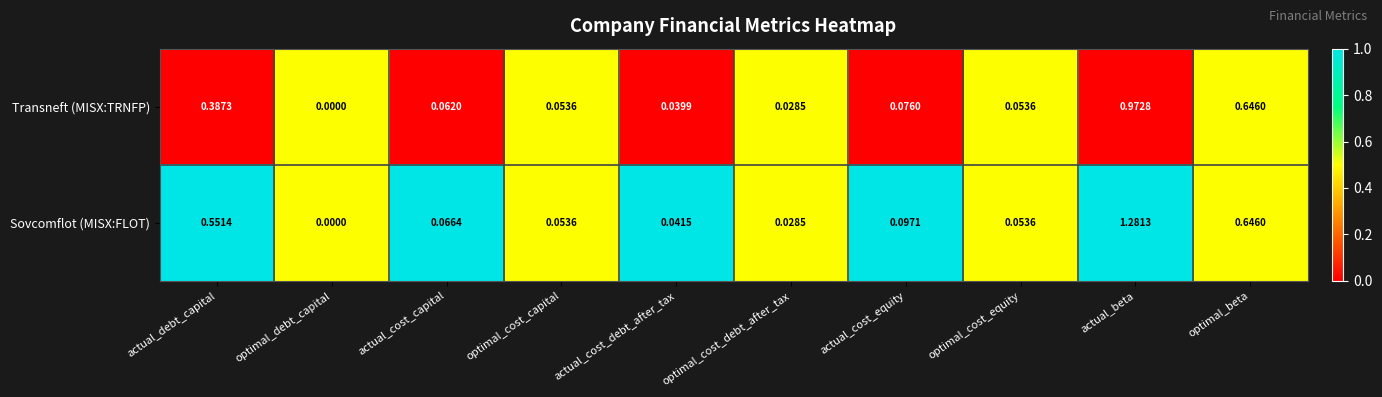

Rank the series by their average value, from lowest to highest.

Transneft (MISX:TRNFP), Sovcomflot (MISX:FLOT)